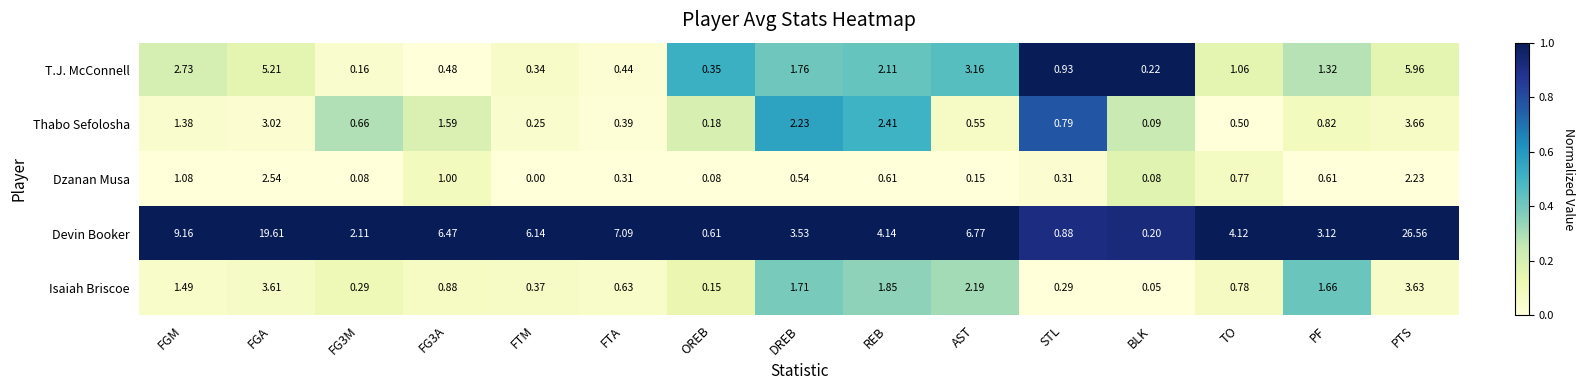

Count the number of data series in this chart.

5